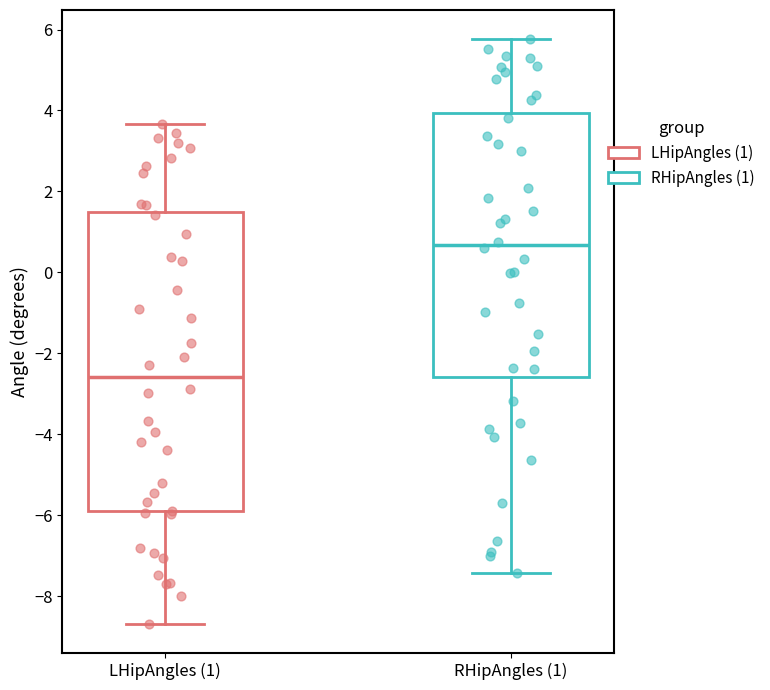

Reading left to right, read every box against the y-axis: the position of its median line, the range the box covers, and the ends of its whiskers. The values are not printed on the chart, so give them approximately, as read against the axis.

LHipAngles (1): median -2.6, box -6.0 to 1.4, whiskers -8.6 to 3.6
RHipAngles (1): median 0.6, box -2.6 to 4.0, whiskers -7.4 to 5.8